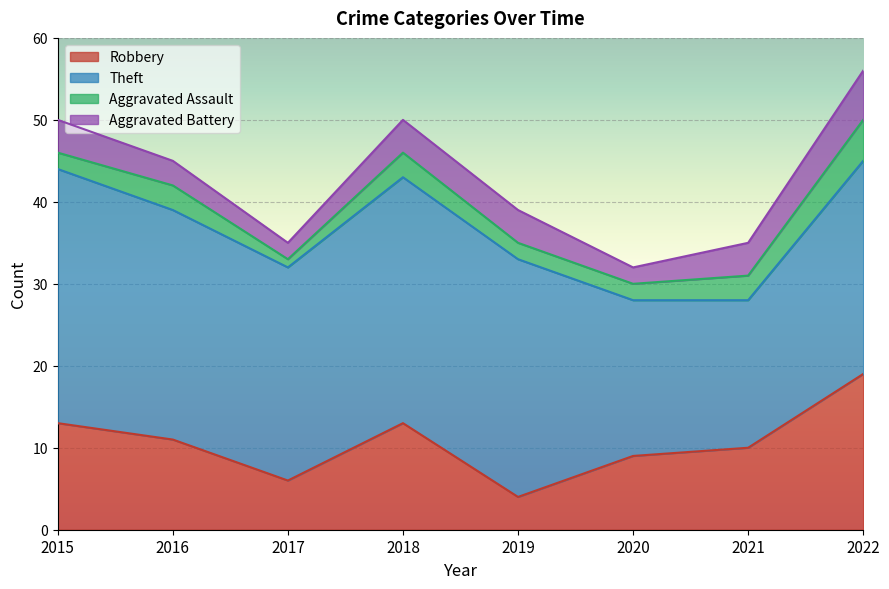

Rank the series by their maximum value, from highest to lowest.

Theft, Robbery, Aggravated Battery, Aggravated Assault